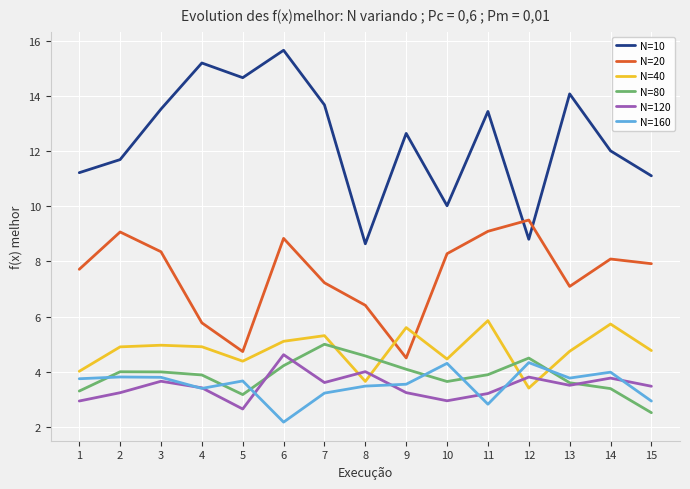

Which label corresponds to the smallest value in the chart?

6